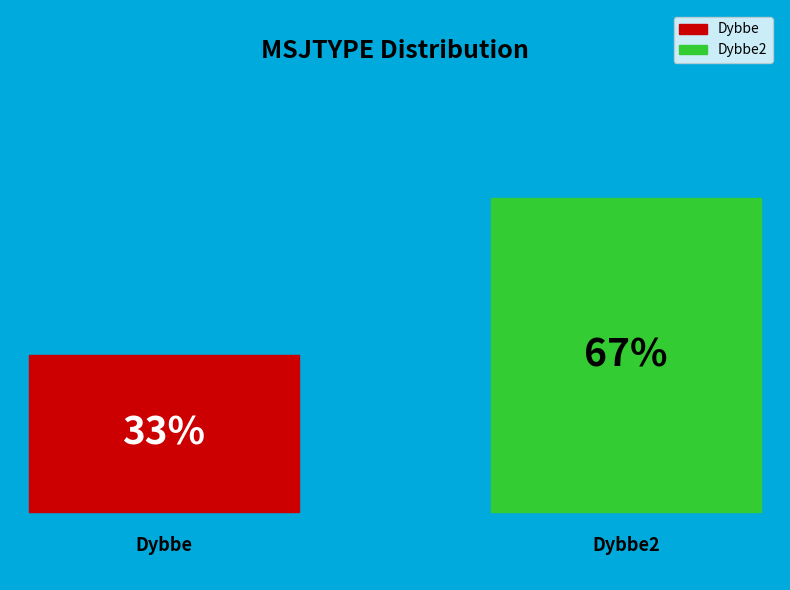

Count the number of slices in the pie.

2